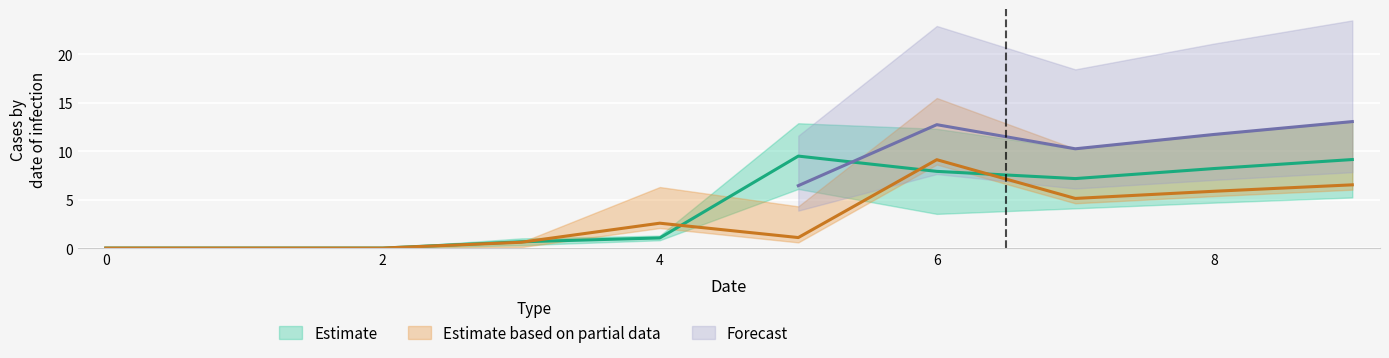

What is the value of the 3 point at the 6th from the left?

1.1